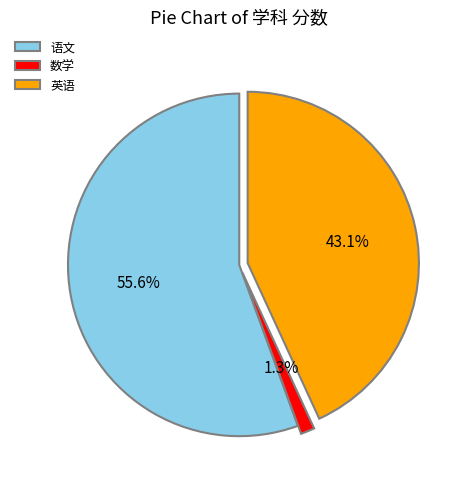

What is the ratio of the value at 英语 to the value at 语文?

0.8